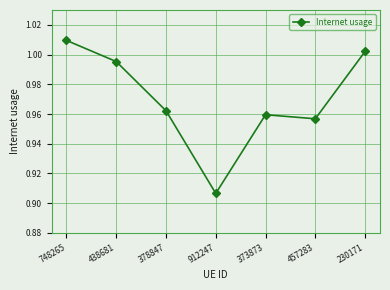

Between 748265 and 378847, which is larger?

748265